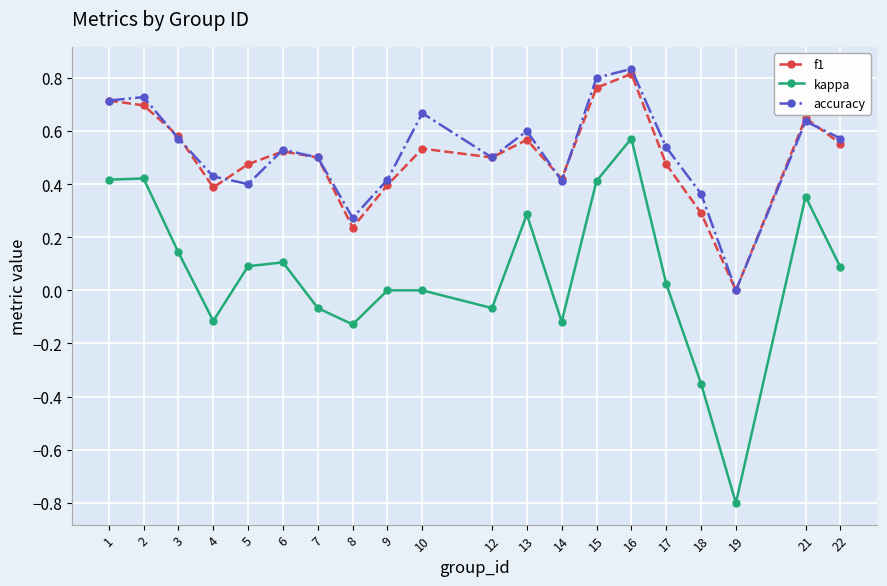

At which label does kappa reach its minimum?

19